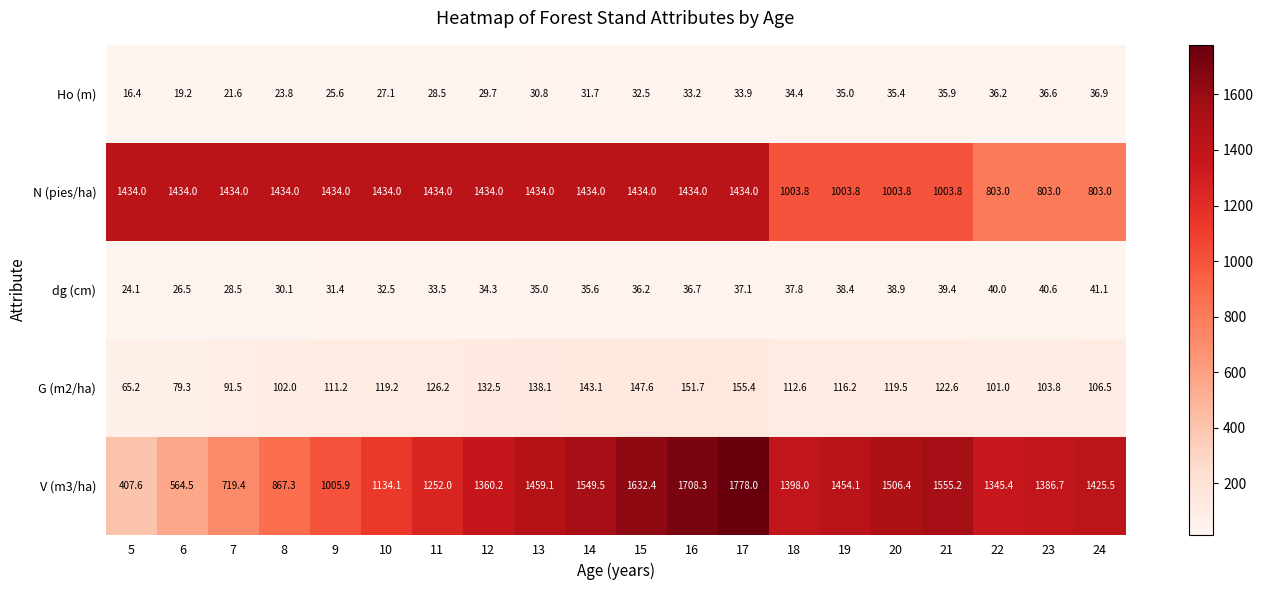

The Ho (m) series shows 12.2 at 7. True or false?

False